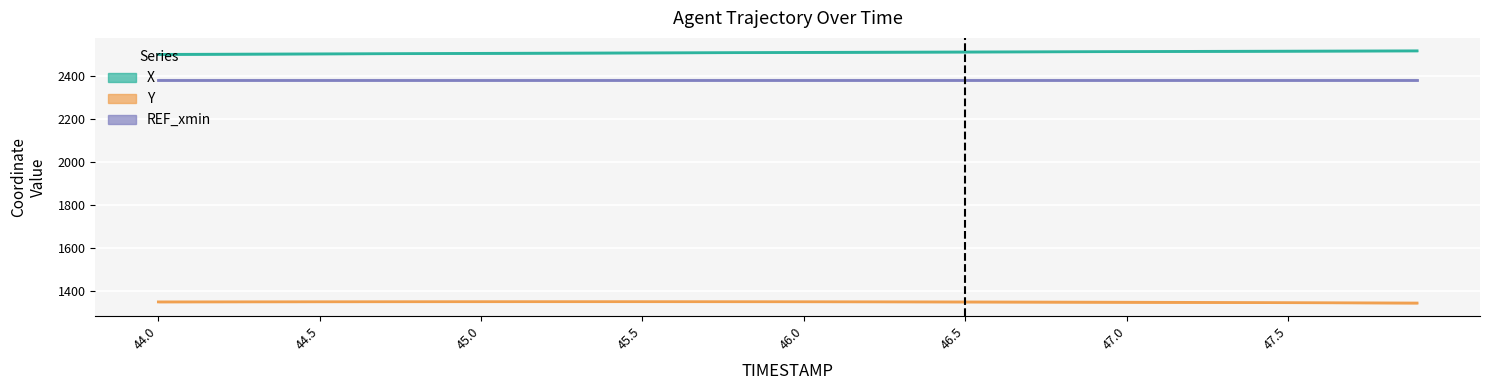

True or false: Y and REF_xmin cross at least once.

False